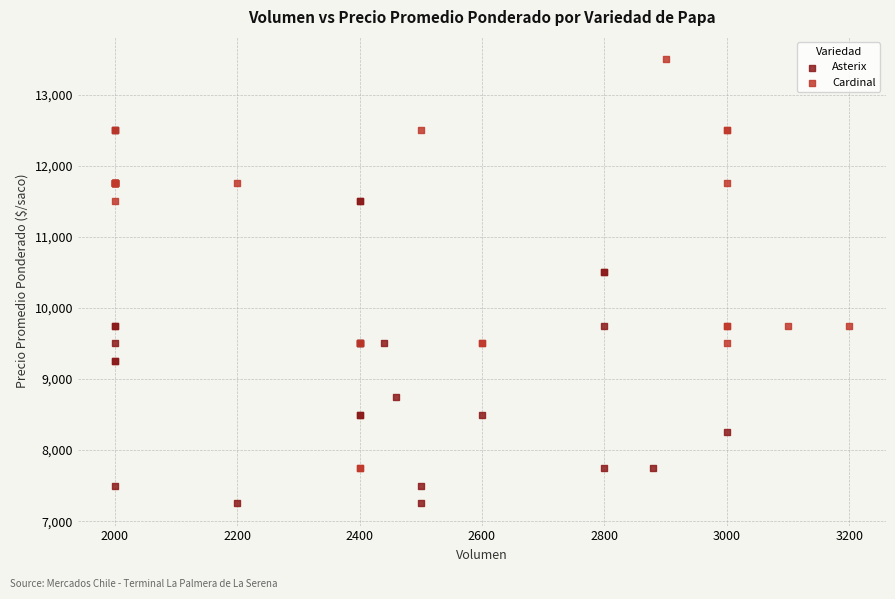

Which series reaches the minimum Y coordinate?

Asterix